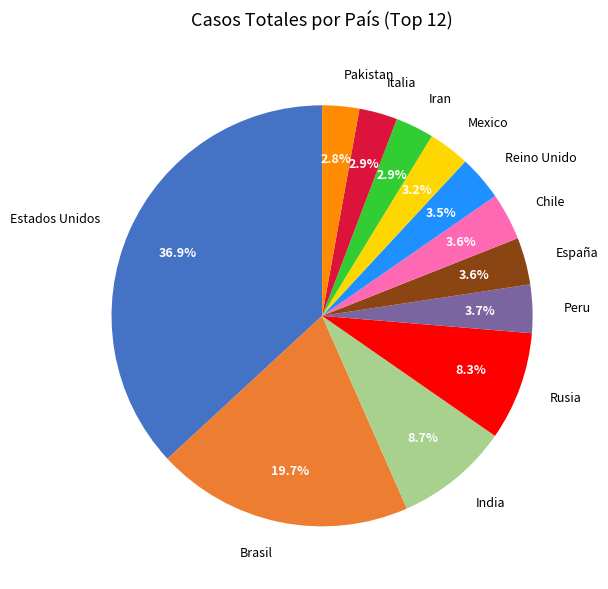

Is it true that Italia is 3% of the pie?

True